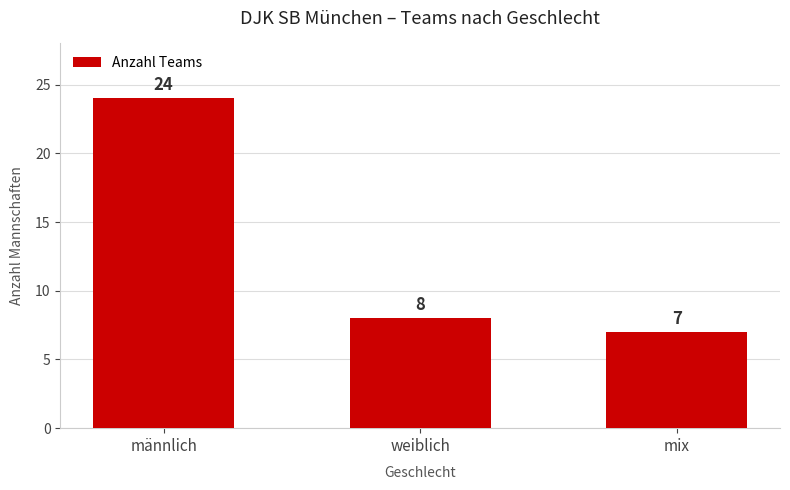

The chart shows a value of 10 at mix. True or false?

False